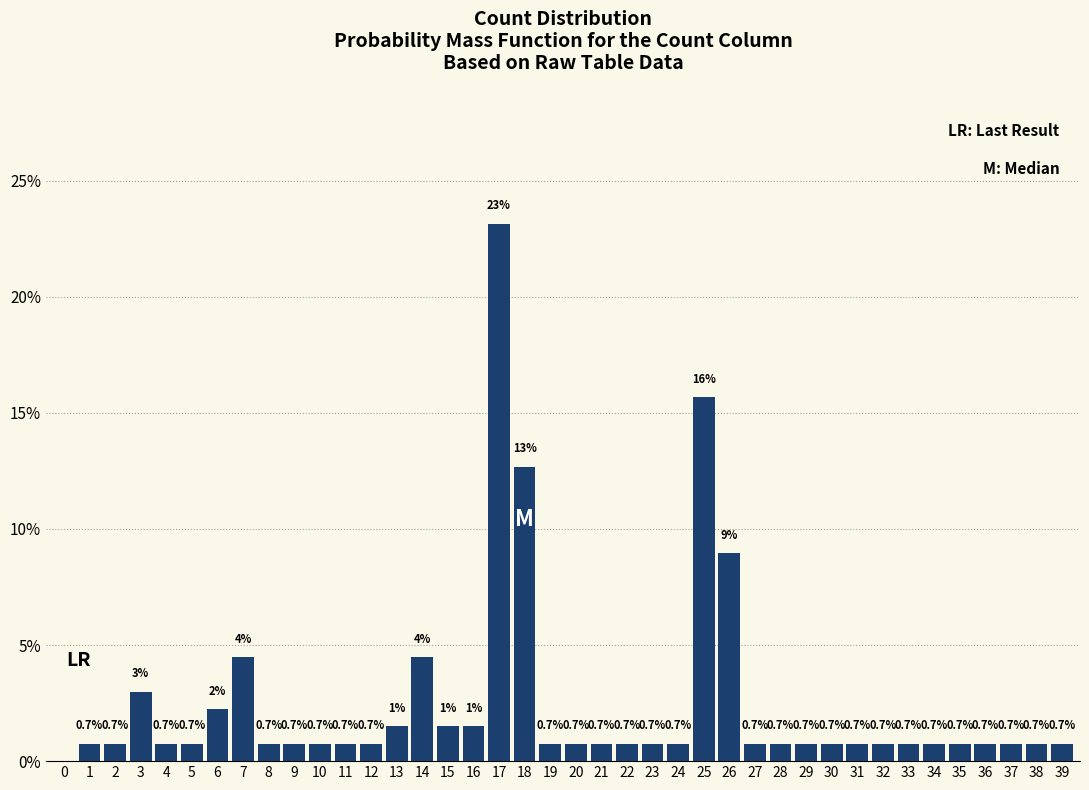

At which label is the value closest to 11?

18